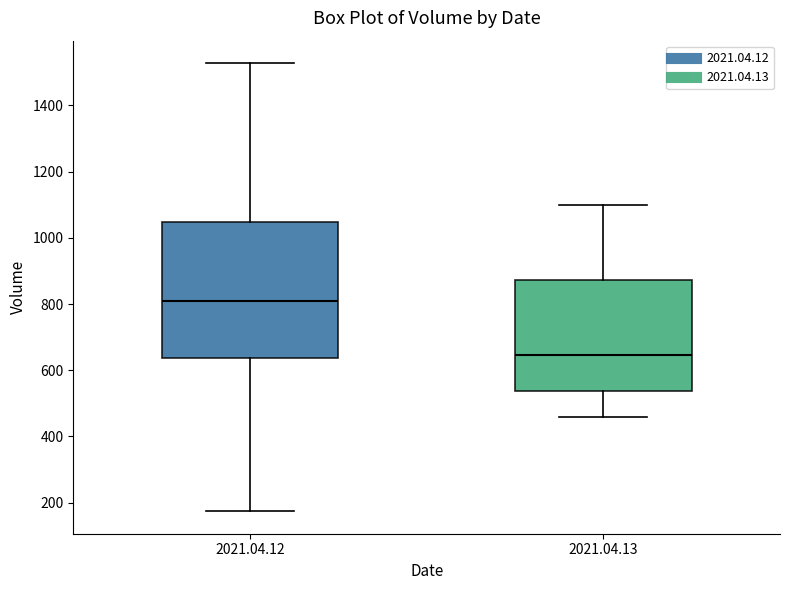

Reading left to right, transcribe this box plot: for each box, give where its median line is, the range the box spans, and where its two whiskers end, as read against the y-axis. The values are not printed on the chart, so give them approximately, as read against the axis.

2021.04.12: median 800, box 640 to 1040, whiskers 180 to 1520
2021.04.13: median 640, box 540 to 880, whiskers 460 to 1100